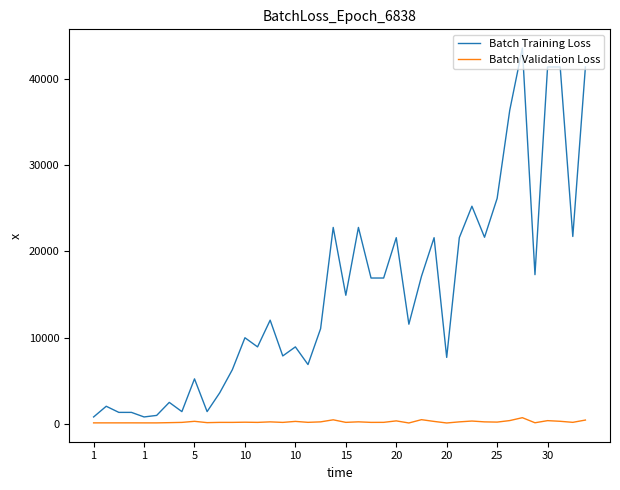

What is the maximum value shown in the chart?

43600